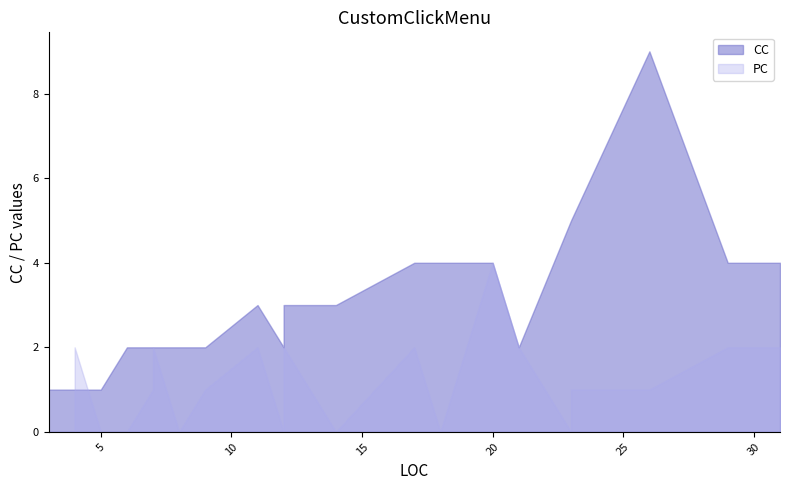

After their last crossing, which series has the higher values: PC or CC?

CC